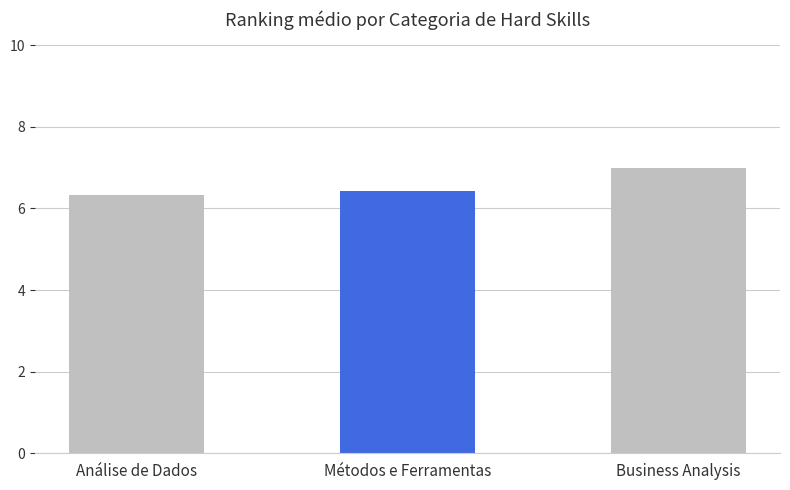

Reading left to right, extract all data points from this chart.

Análise de Dados=6.3	Métodos e Ferramentas=6.4	Business Analysis=7.0